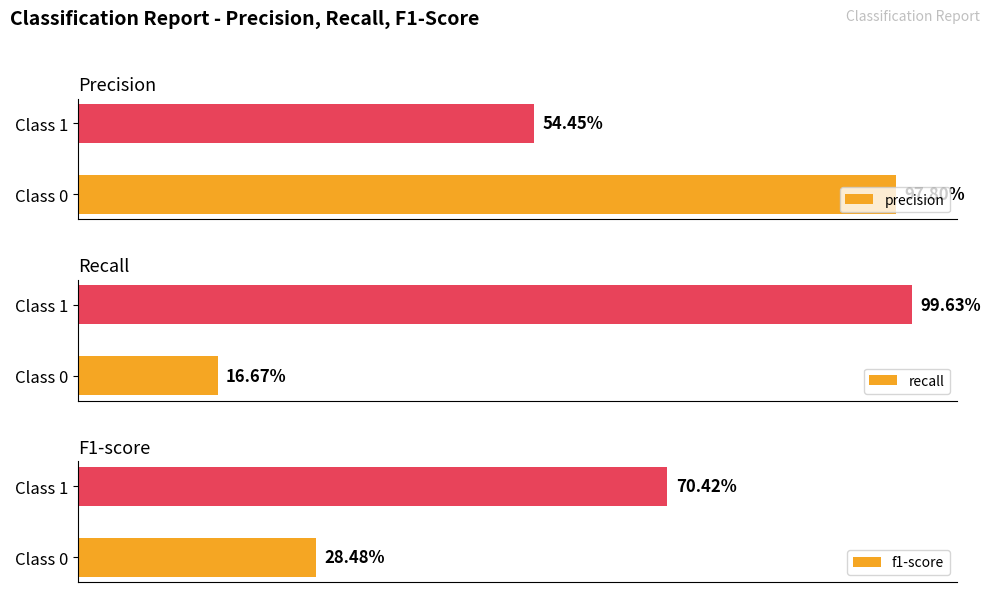

How many data points does each series have?

2